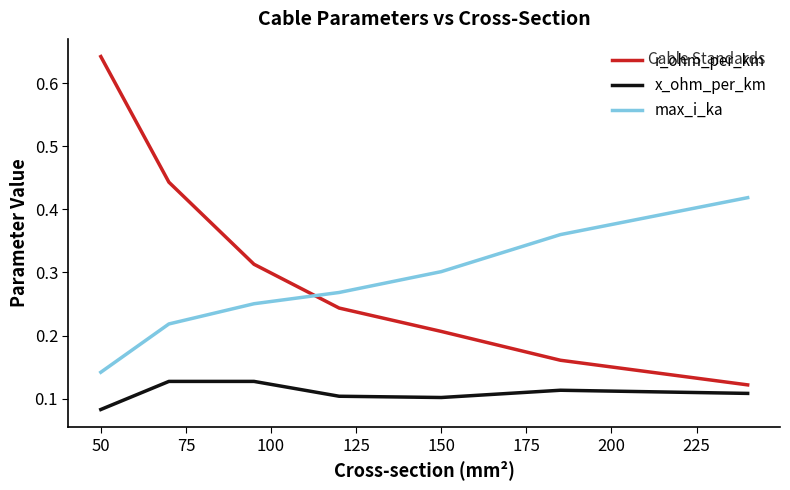

What is the difference between the maximum and minimum values in the r_ohm_per_km series?

0.5